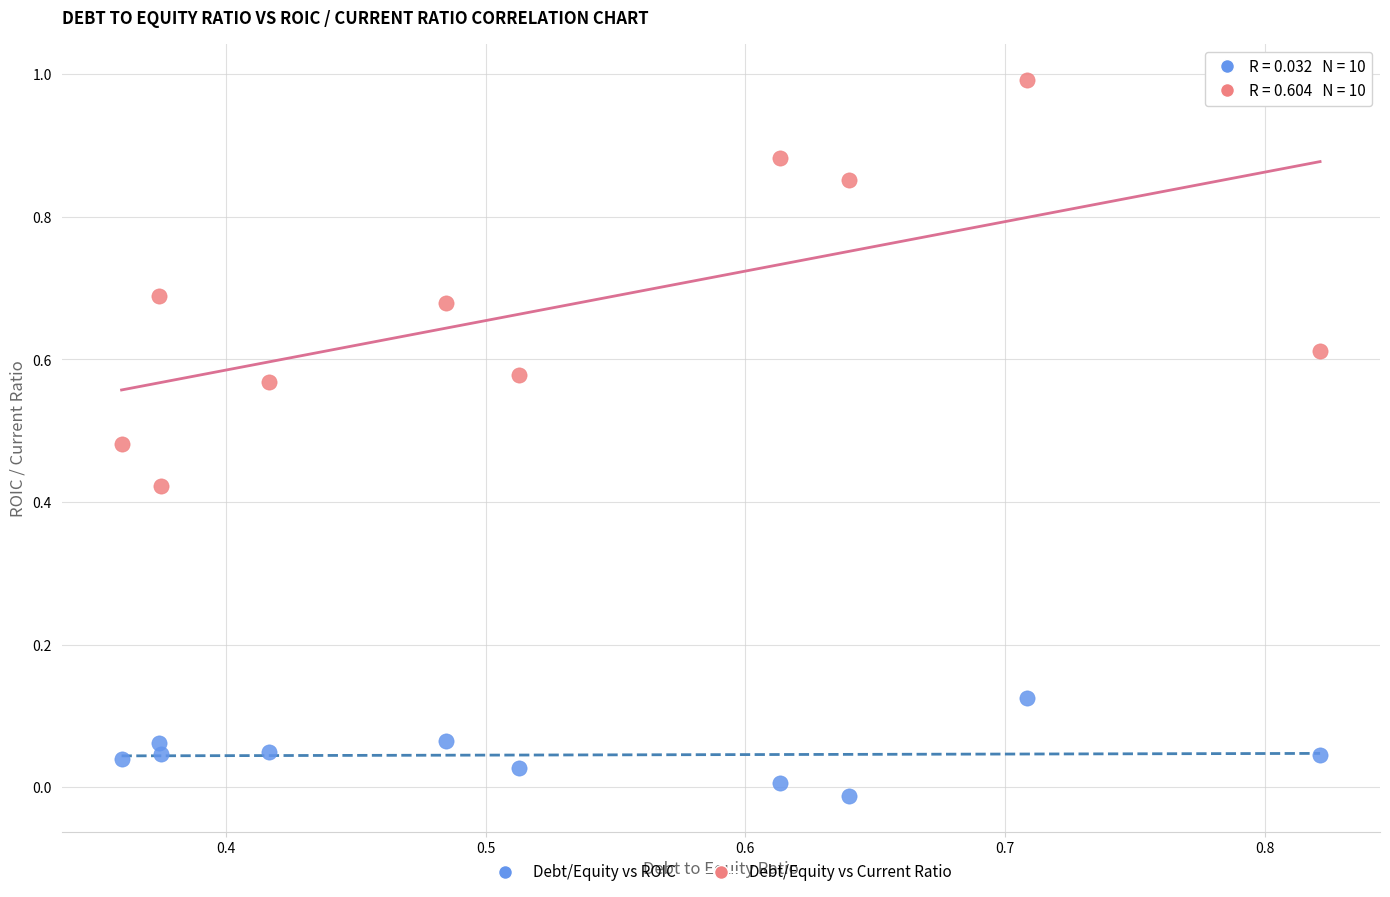

Across all data points, what is the range of Y values (max minus min)?

1.0